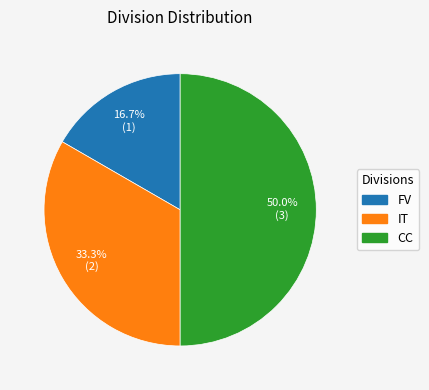

What percentage is the IT slice, to the nearest percent?

33%